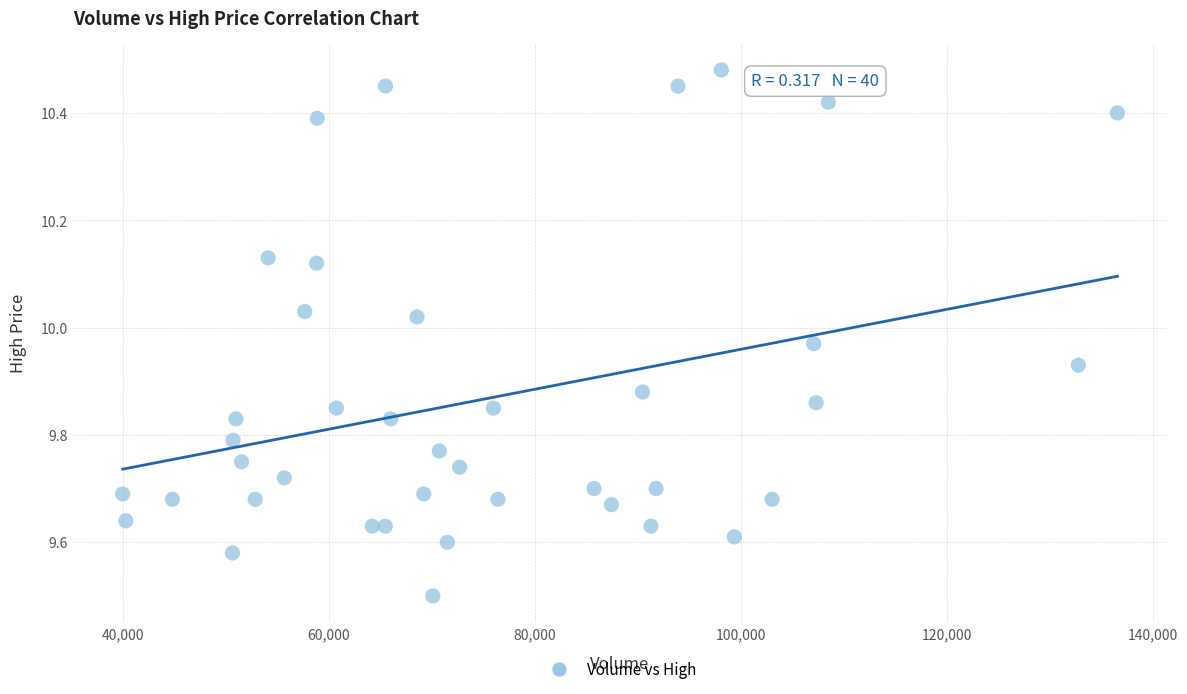

What Y value in the scatter plot is closest to 9?

9.5